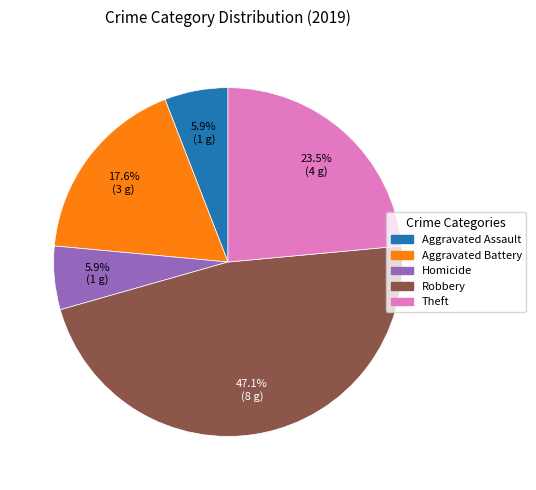

Is there a majority slice in this chart?

No